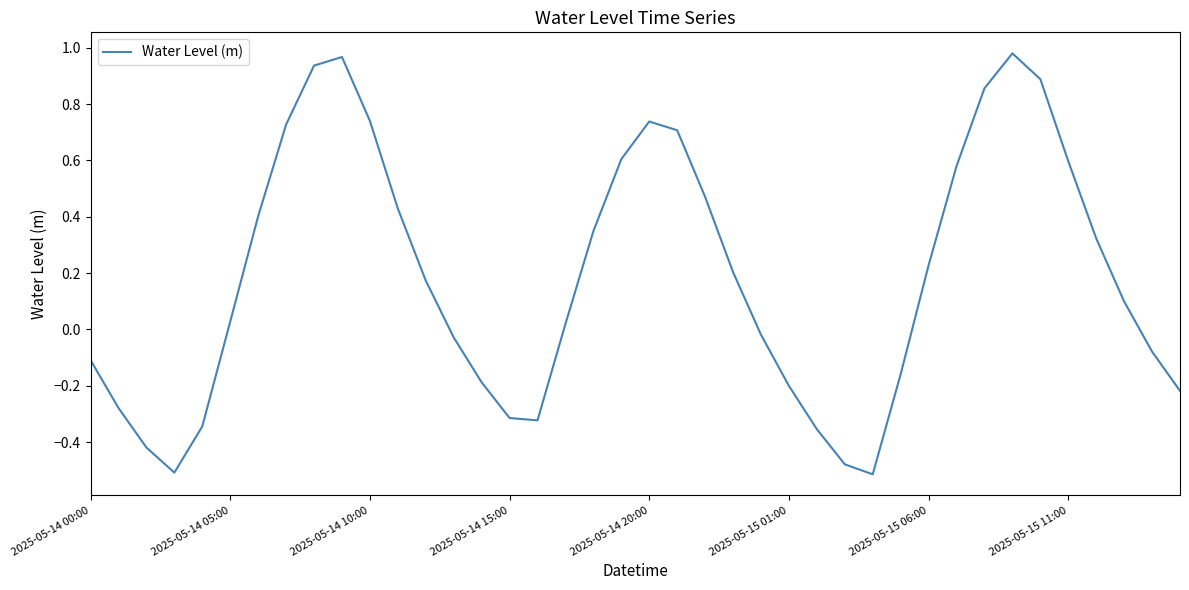

What is the difference between the maximum and minimum values?

1.5